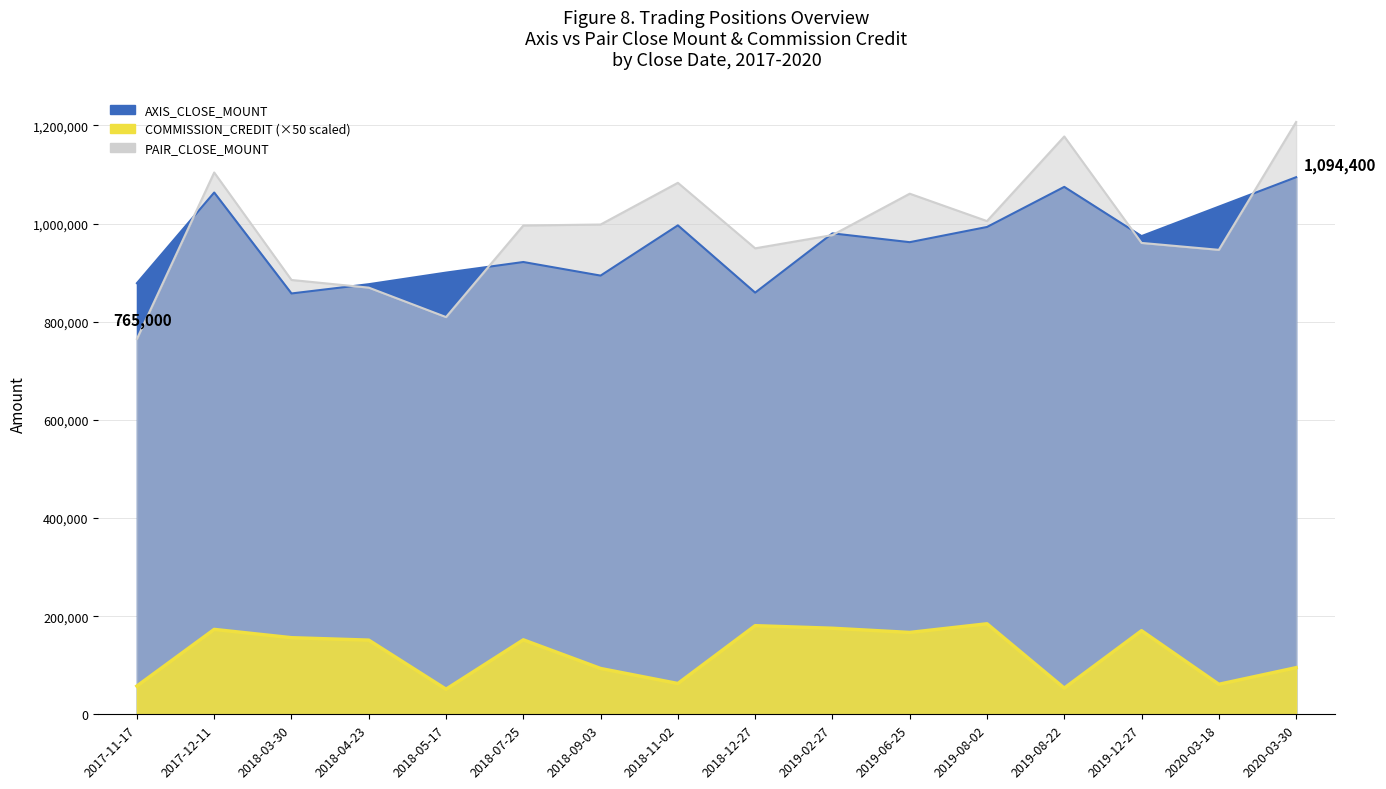

Where is the first local maximum for AXIS_CLOSE_MOUNT?

2017-12-11